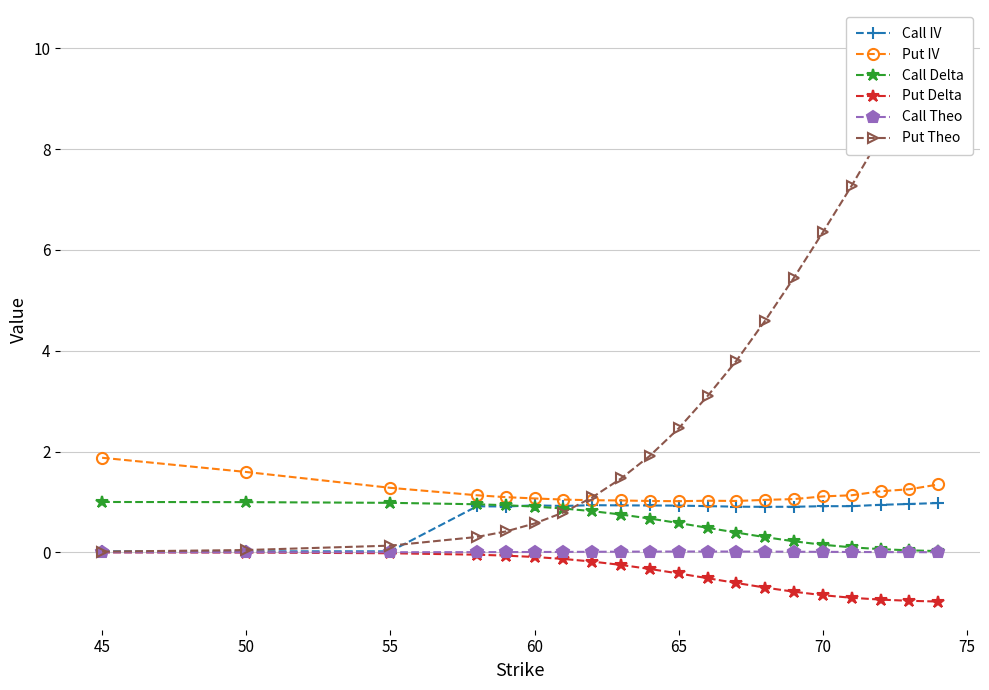

What is the highest value of the Call IV series?

1.0